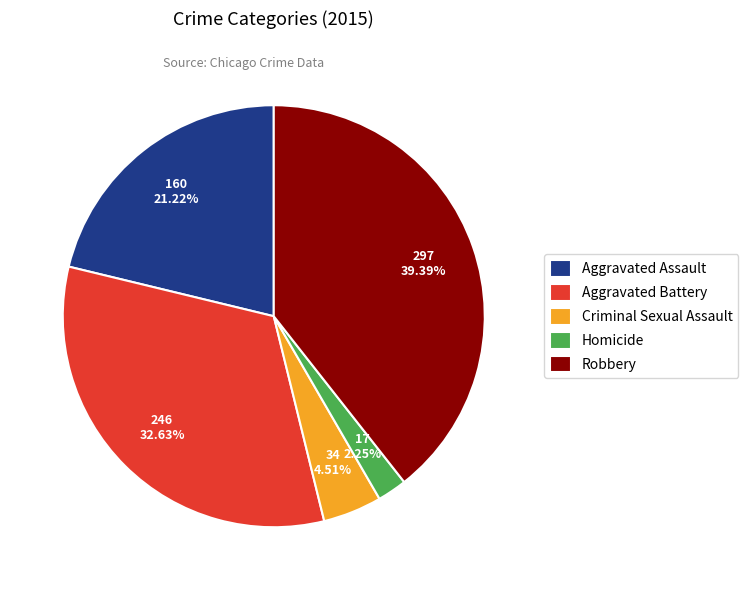

Approximately how many times larger is the value at Robbery compared to Aggravated Battery?

1.2